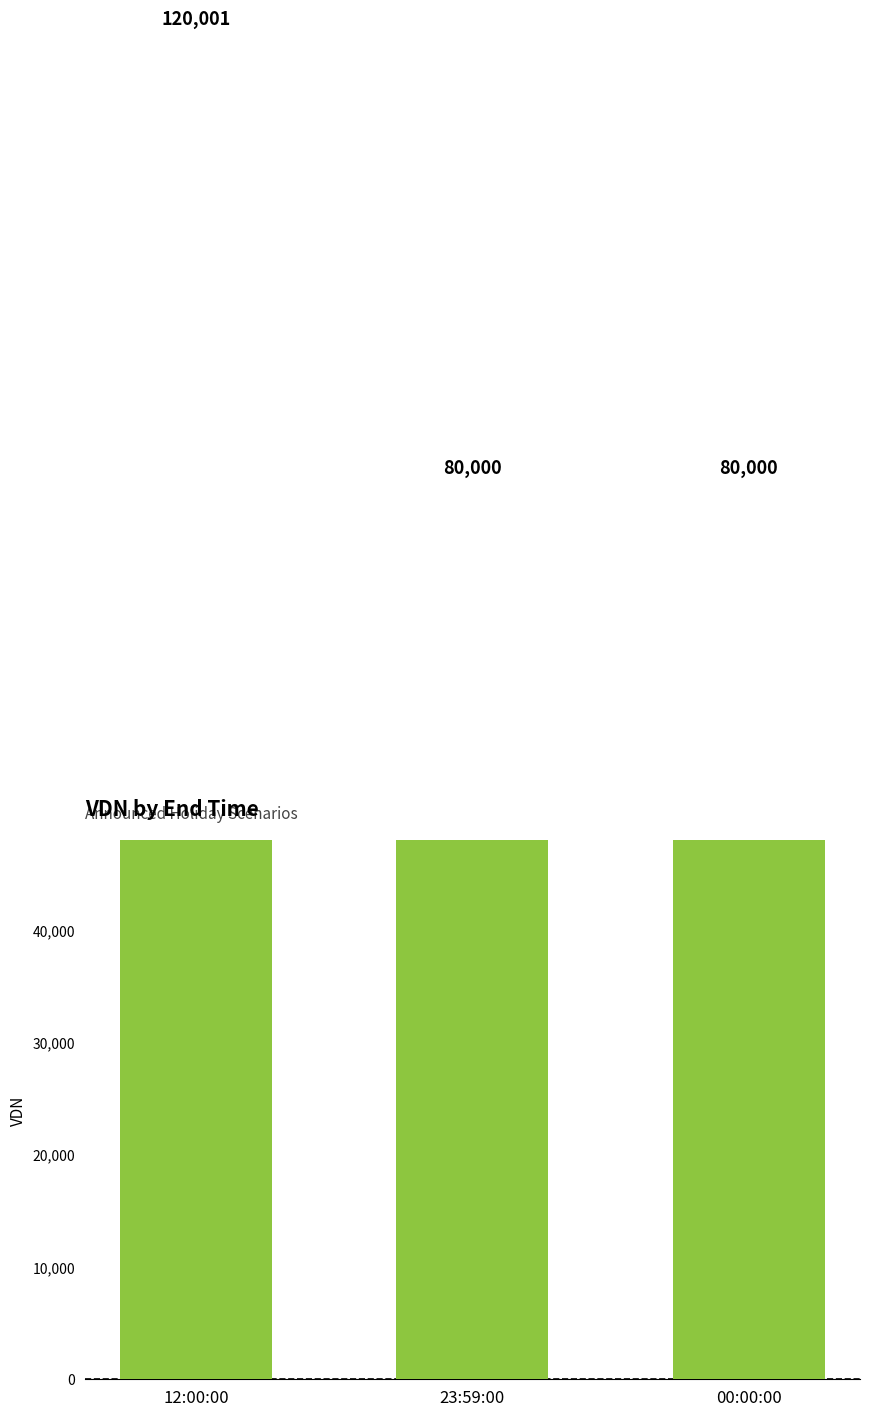

What is the label of the 2nd bar from the right?

23:59:00